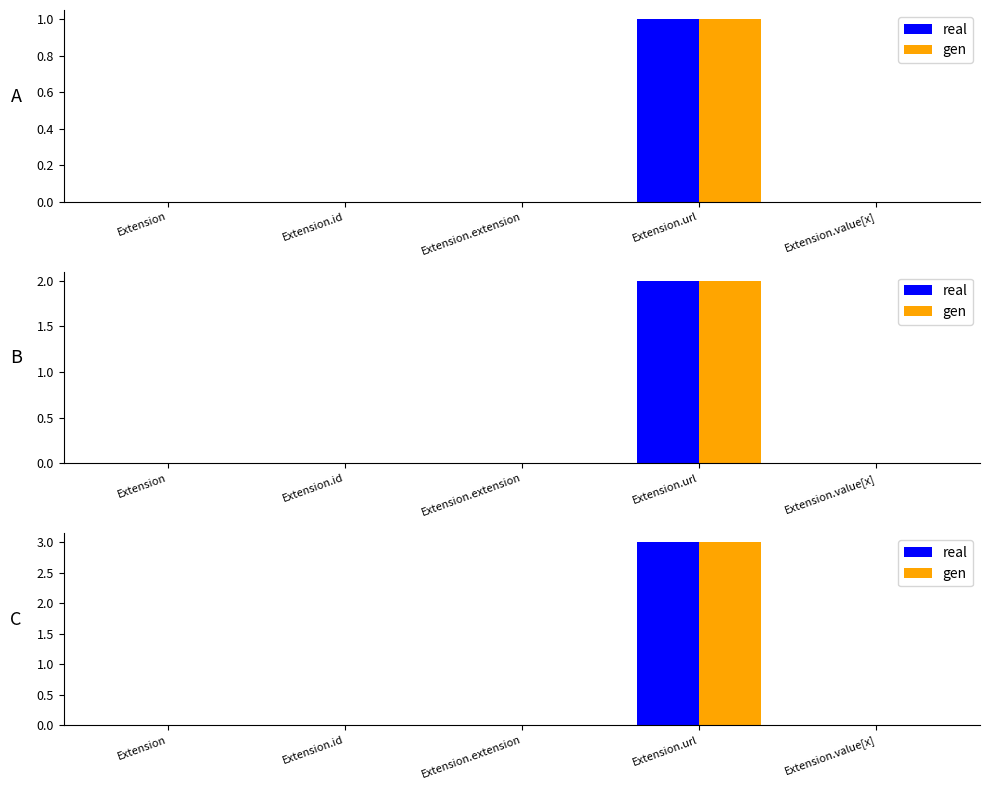

Which category has the highest value in the gen series?

Extension.url